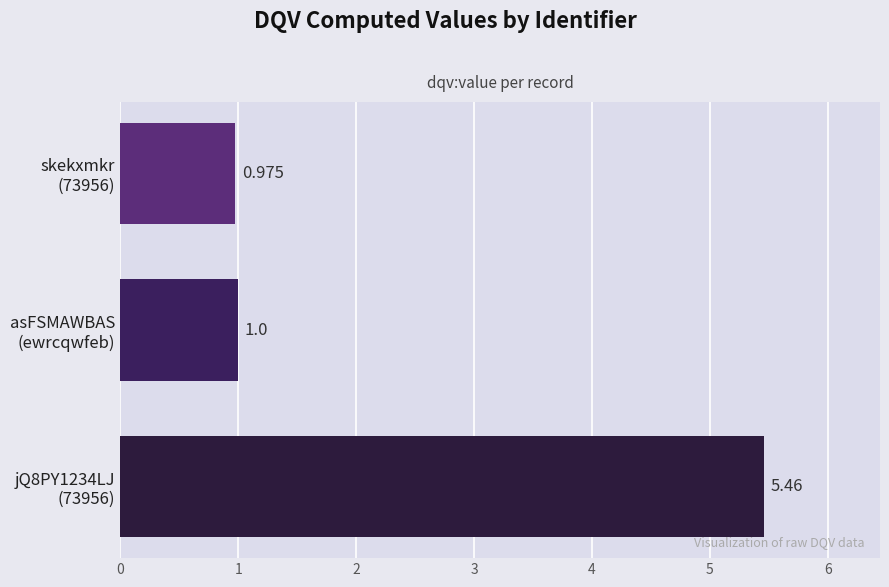

How many bars are there in total?

3